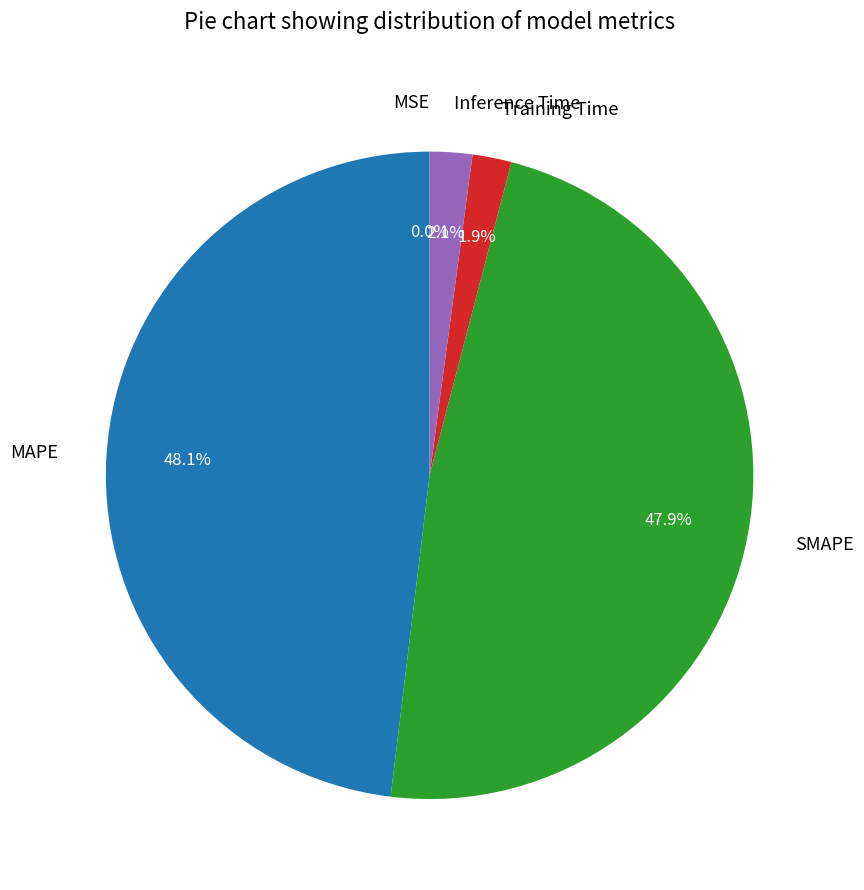

To the nearest percent, what is the average slice percentage?

20%